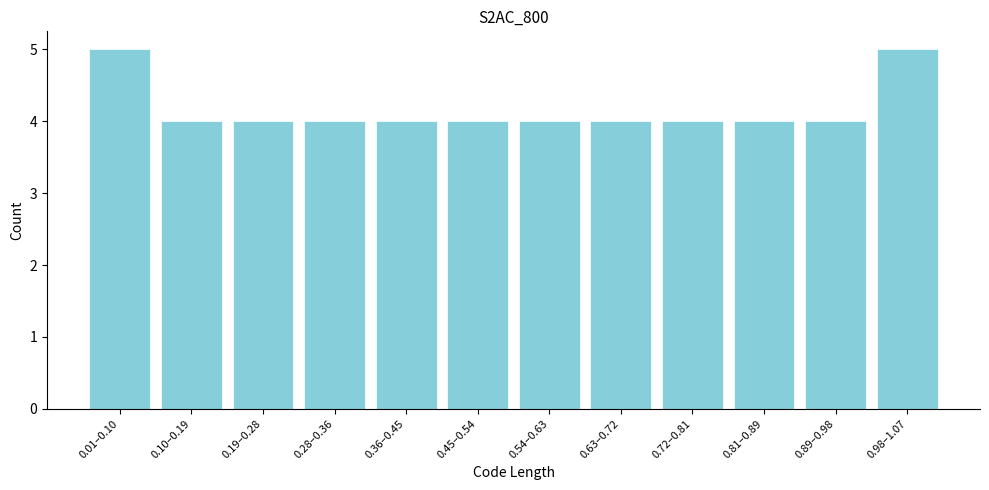

Reading left to right, what are all the values shown in this chart?

5	4	4	4	4	4	4	4	4	4	4	5